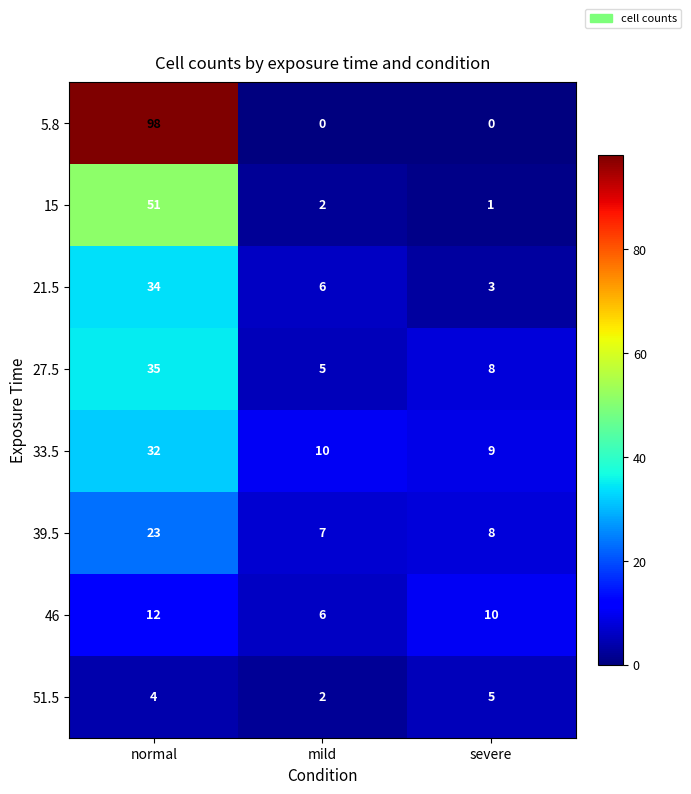

At which label does 51.5 reach its peak?

severe